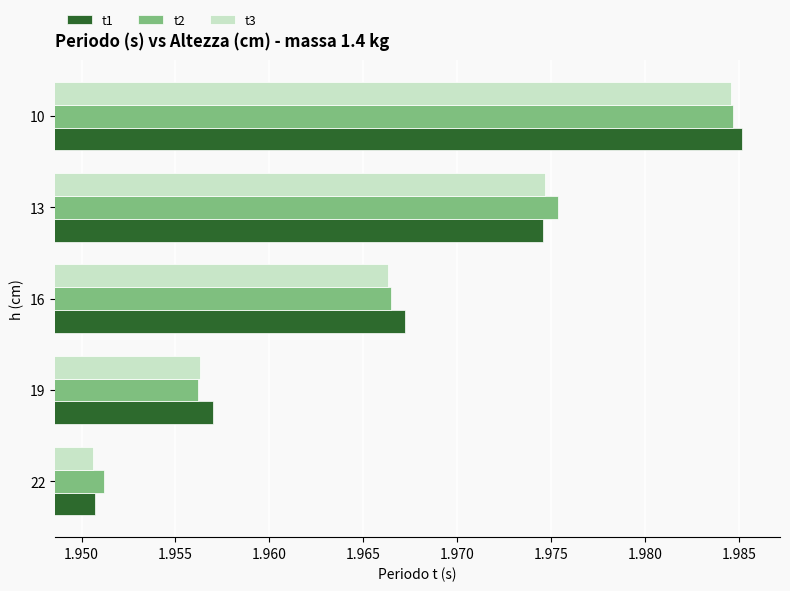

What is the sum of the t2 values at 13 and 16?

3.9